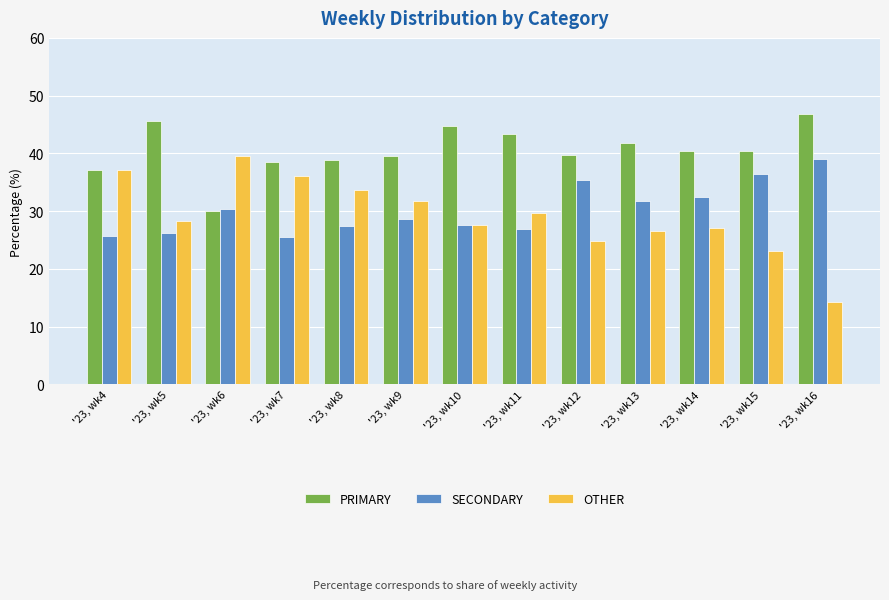

How many data points in SECONDARY are above 28?

7